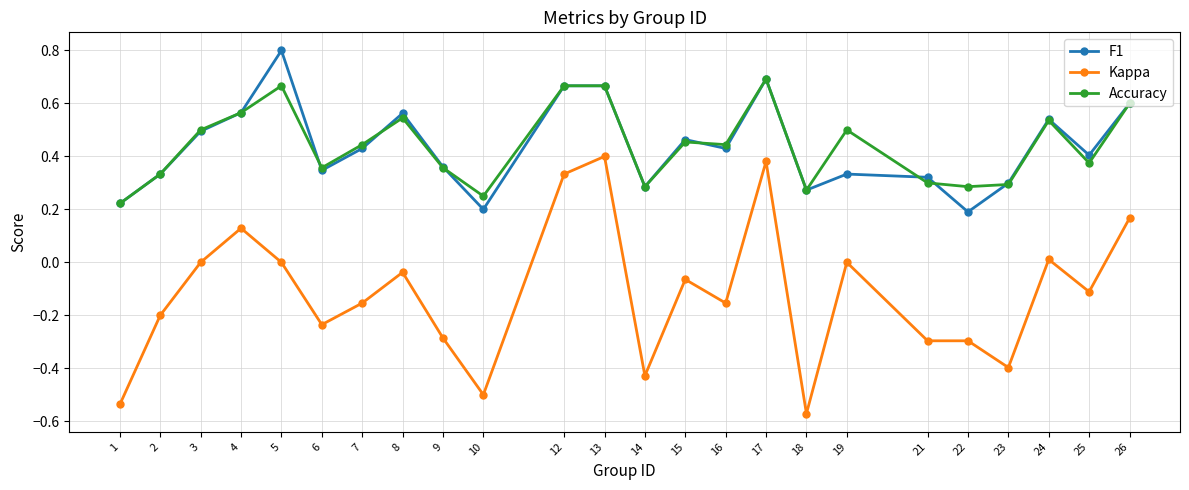

Is this an area chart (filled region under the line)?

No